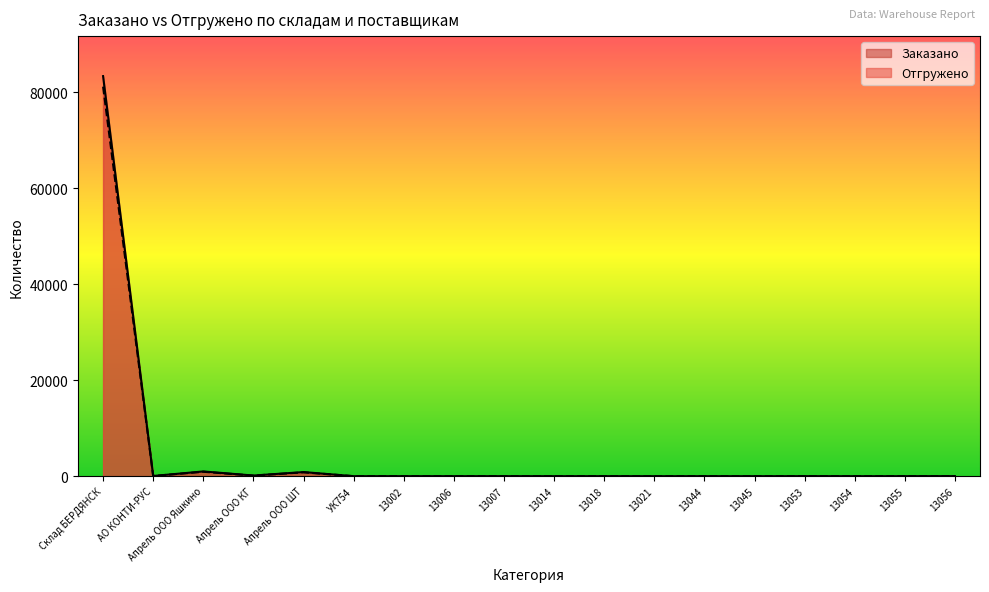

How many lines are shown in the chart?

2